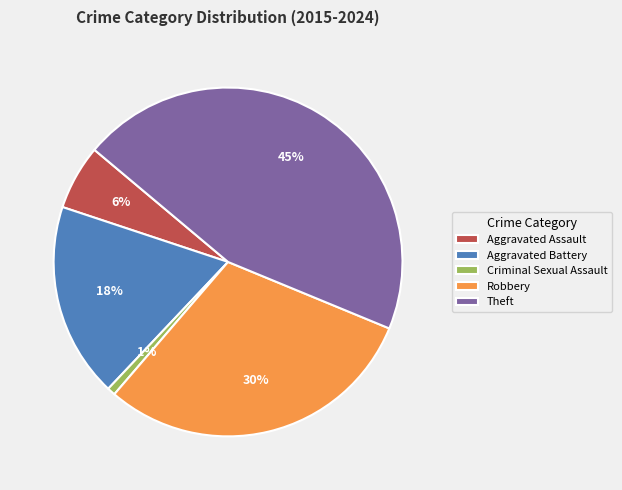

True or false: Aggravated Battery accounts for 24% of the total.

False